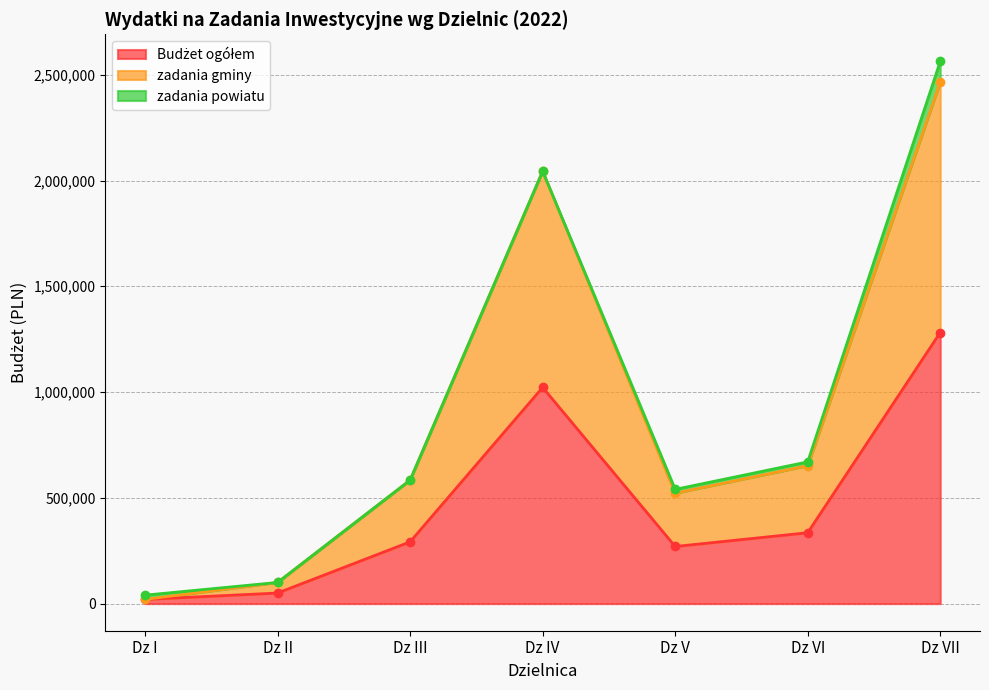

What is the minimum value for Budżet ogółem?

20000